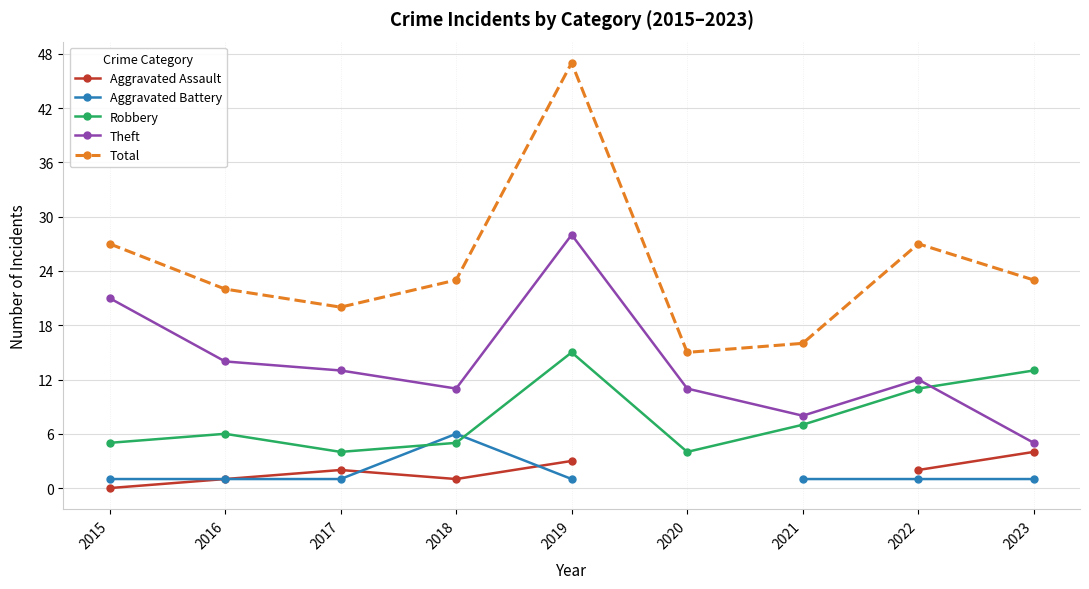

How many categories are shown in the chart?

9